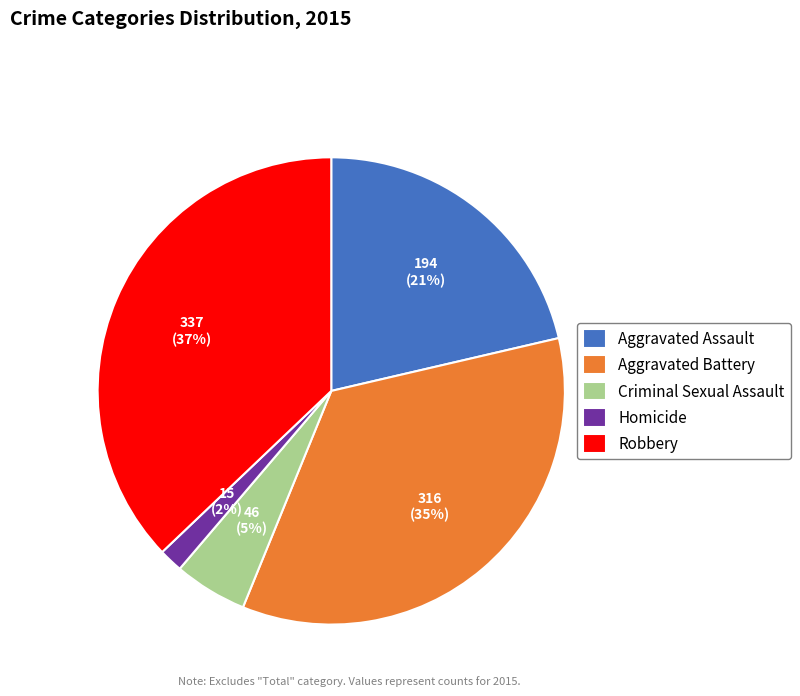

To the nearest percent, what is the difference between the largest and smallest slice percentages?

35%